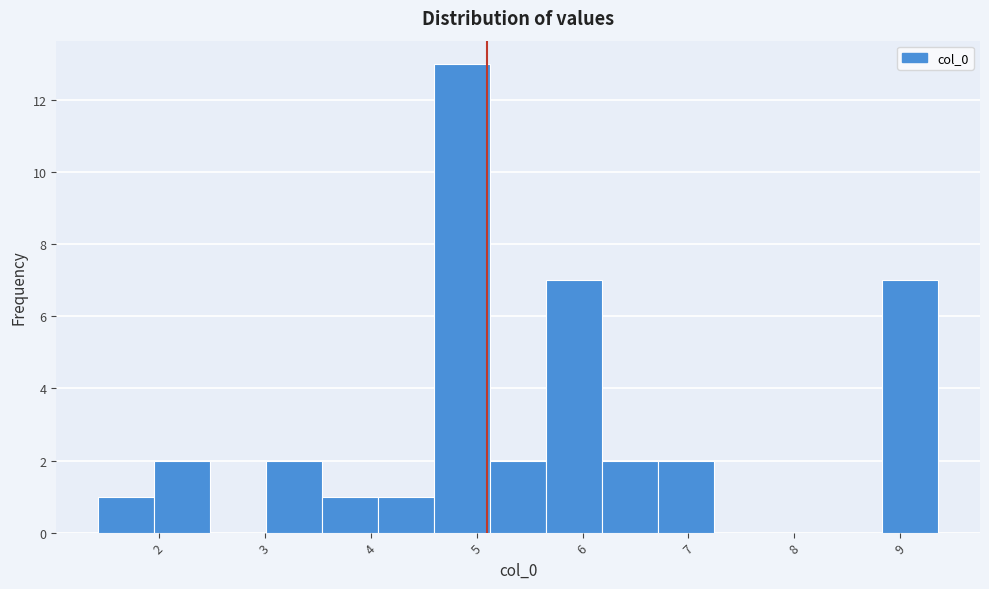

Reading left to right, list every bar in this chart as the range it spans on the x-axis followed by its height. Neither the bar edges nor the heights are printed on the chart, so give them approximately, as read against the axes.

1.4 to 2.0: 1
2.0 to 2.5: 2
2.5 to 3.0: 0
3.0 to 3.5: 2
3.5 to 4.1: 1
4.1 to 4.6: 1
4.6 to 5.1: 13
5.1 to 5.7: 2
5.7 to 6.2: 7
6.2 to 6.7: 2
6.7 to 7.2: 2
7.2 to 7.8: 0
7.8 to 8.3: 0
8.3 to 8.8: 0
8.8 to 9.4: 7